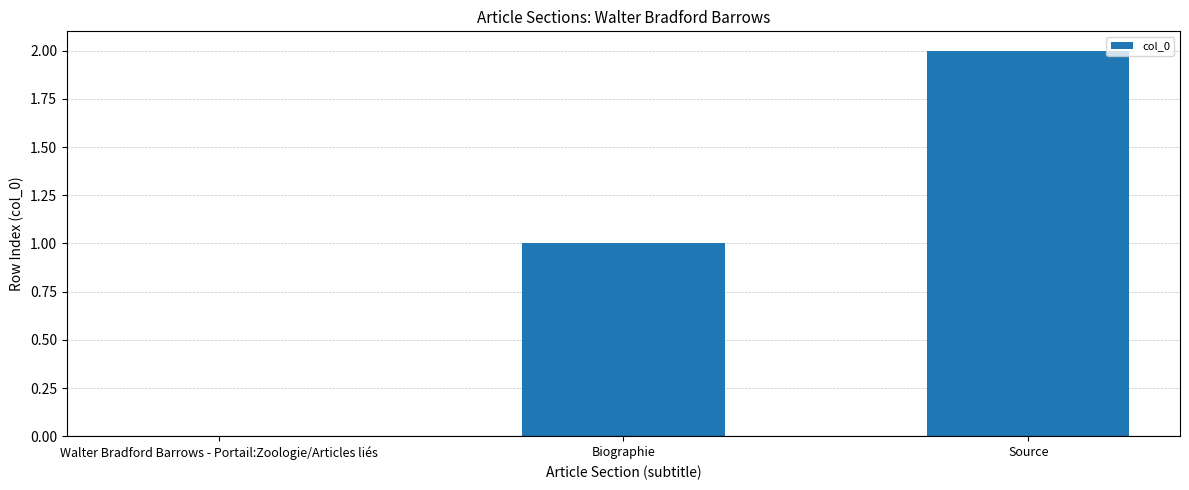

Count the number of categories in the chart.

3